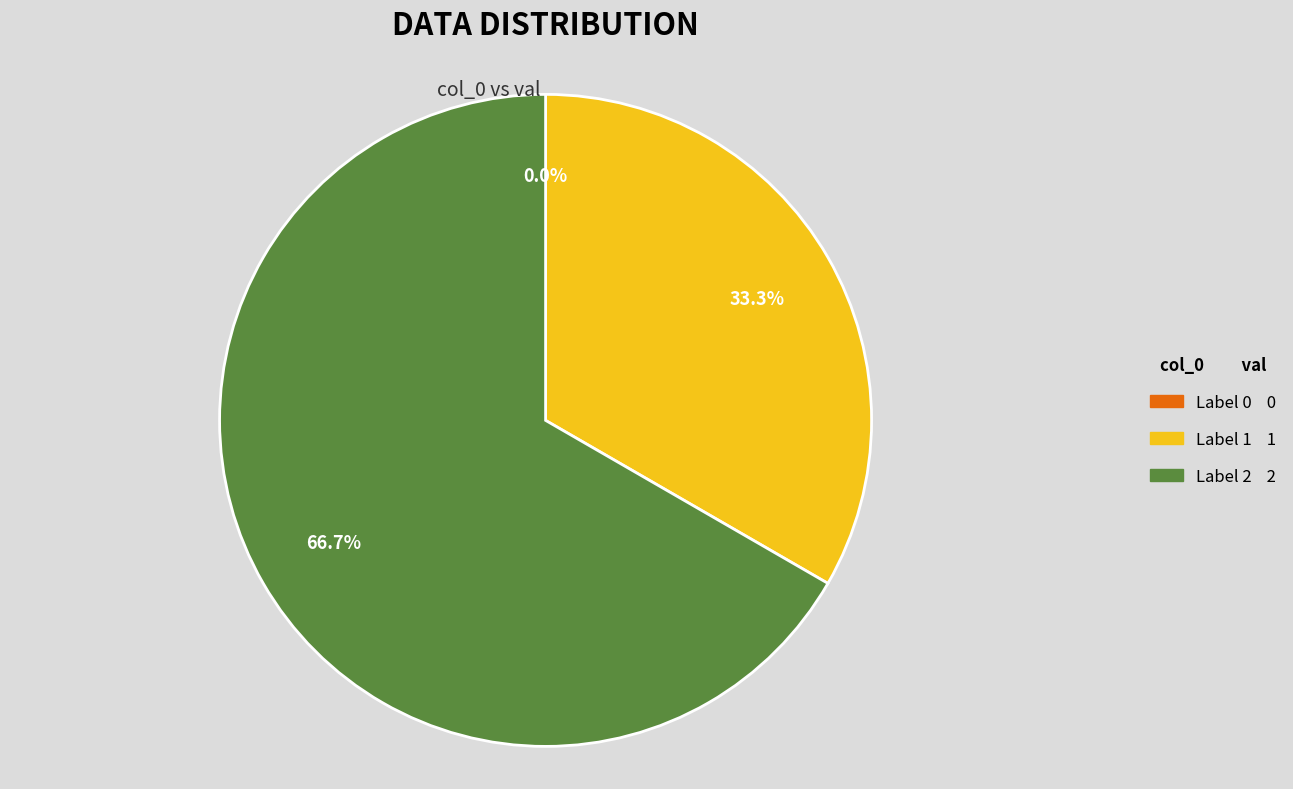

To the nearest percent, what percentage of the pie is 2?

67%